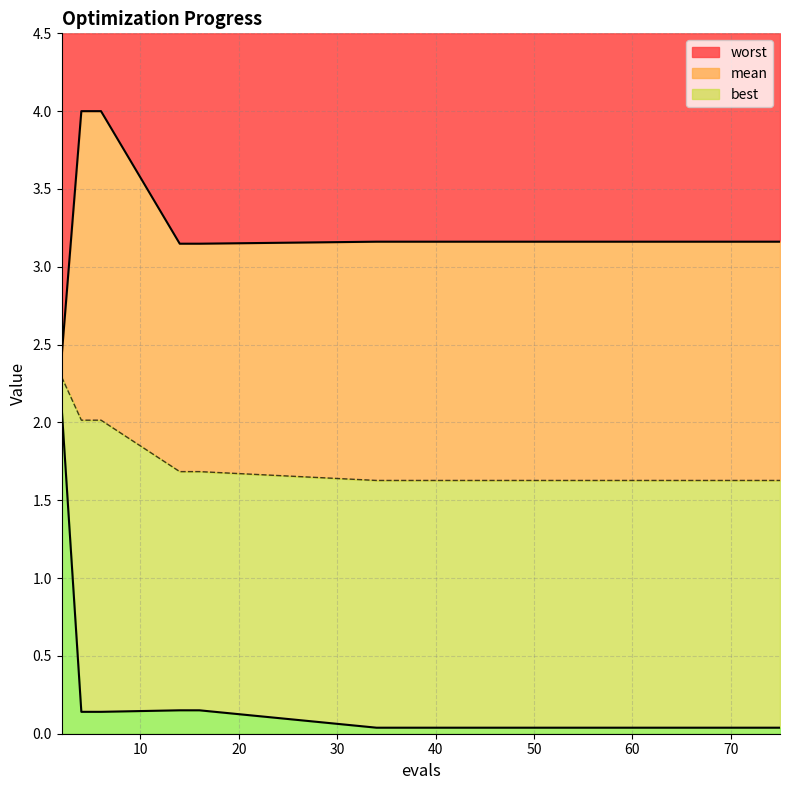

The mean series shows 0.3 at 75. True or false?

False